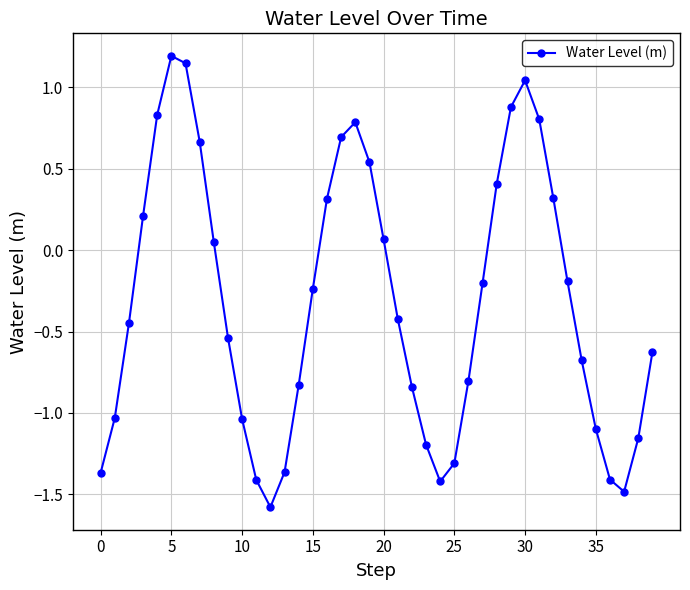

What is the sum of all values?

-12.7